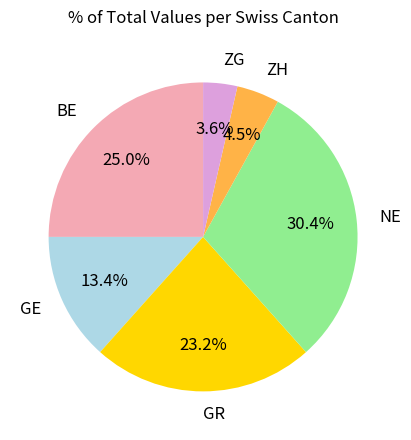

What is the total percentage of BE and GE?

38.4%